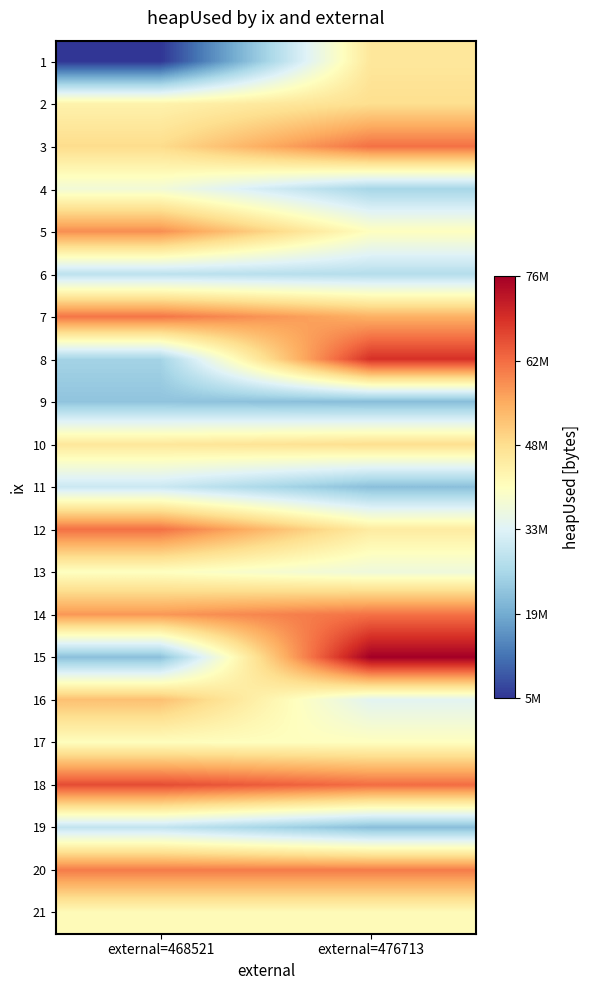

Which has a higher value, external=468521 or external=476713?

external=476713